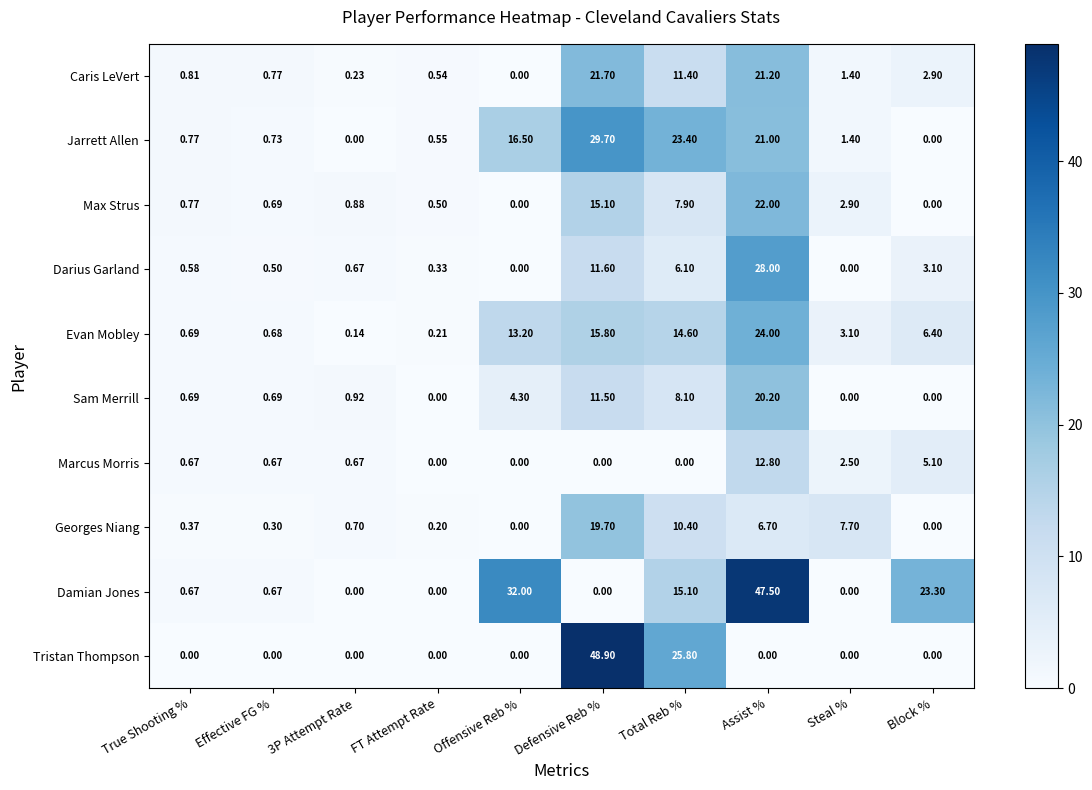

At which label is Marcus Morris closest to 6?

Block %